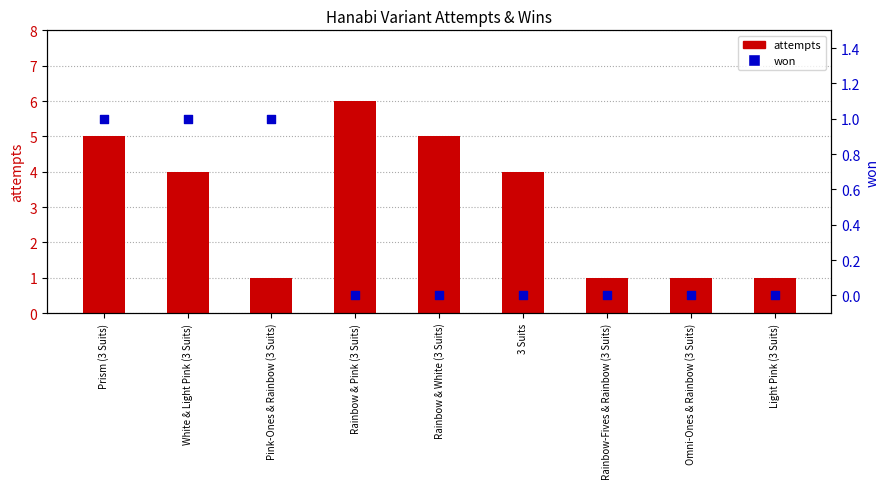

What are all the series names shown in the legend?

attempts, won